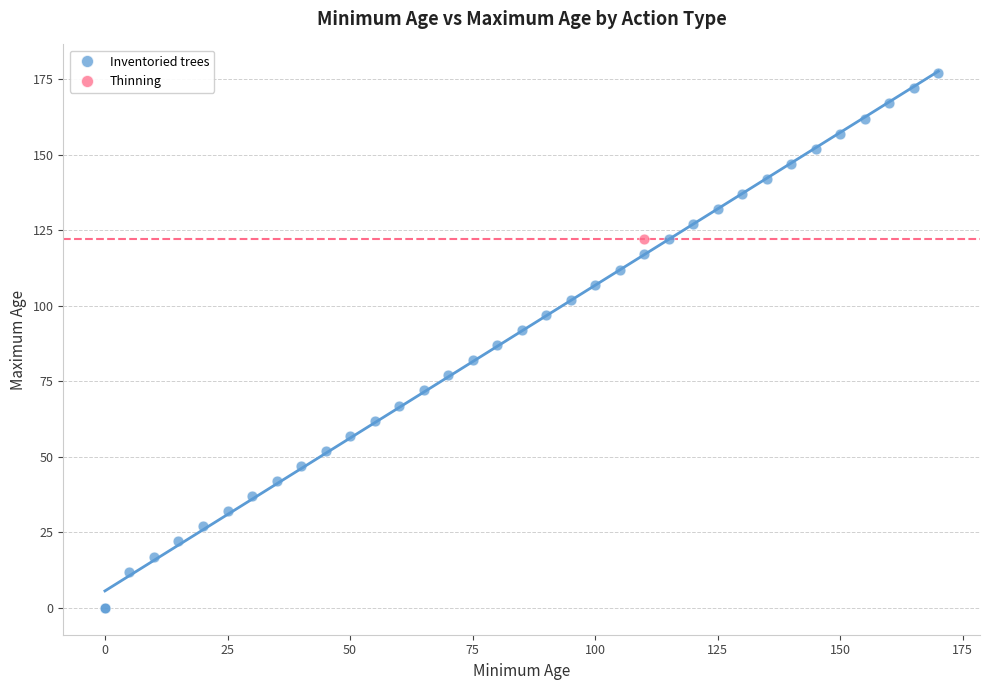

What are all the series names shown in the legend?

Inventoried trees, Thinning